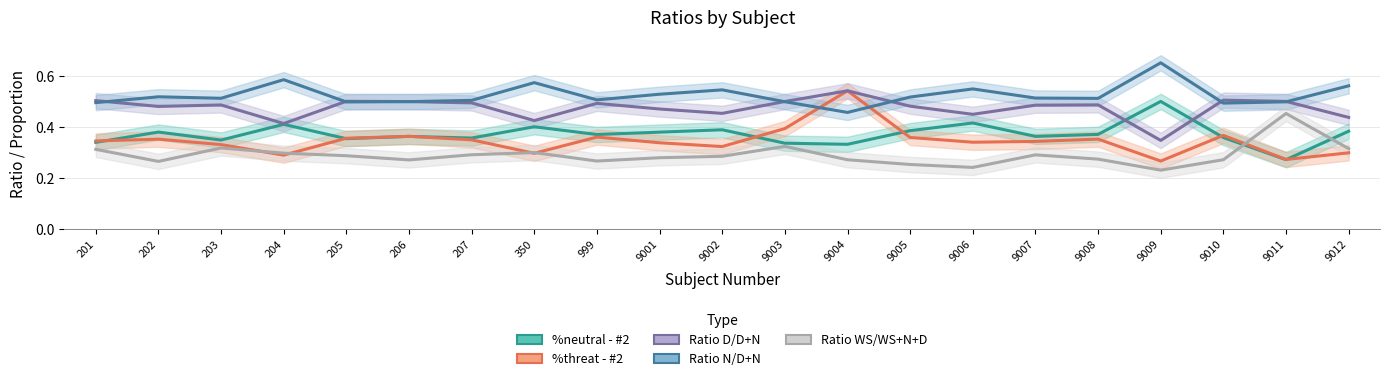

What is the value of the Ratio D/D+N point at the 21st from the left?

0.4